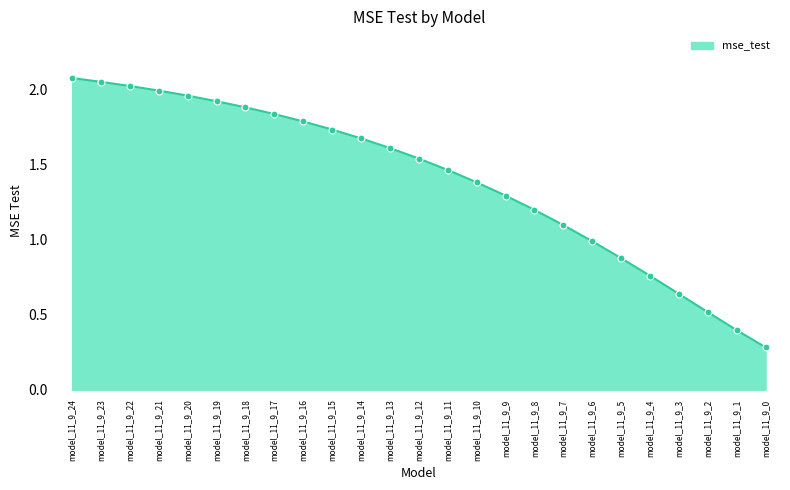

What is the change in value from model_11_9_14 to model_11_9_9?

-0.4